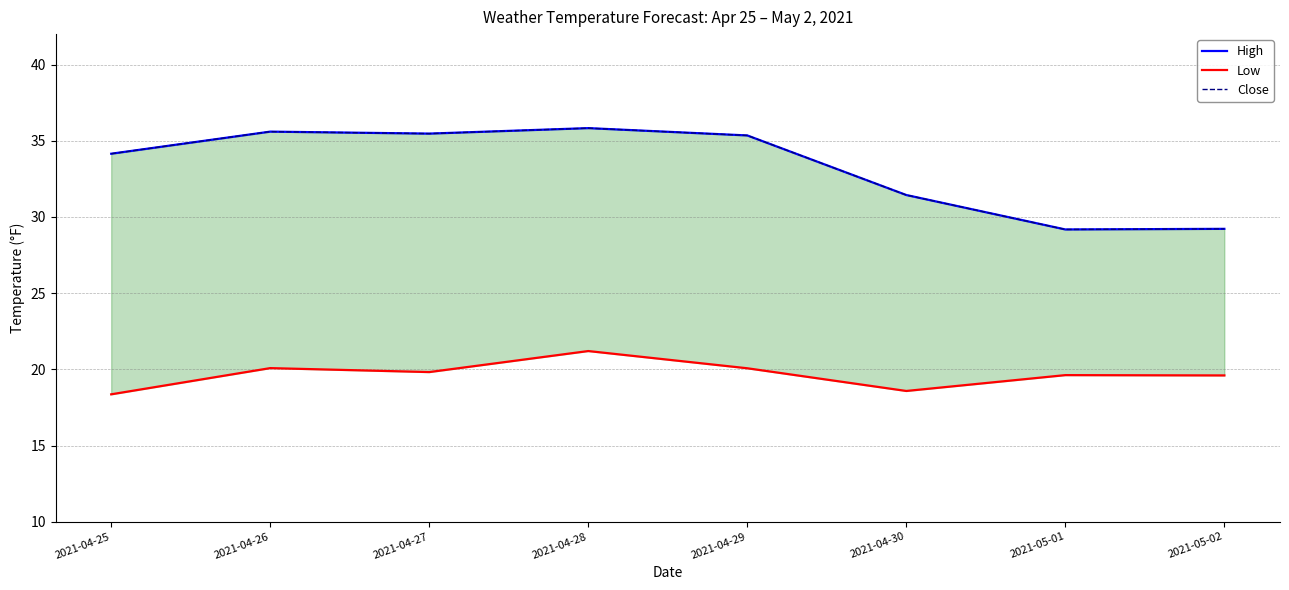

What is the label of the 5th point from the left?

2021-04-29